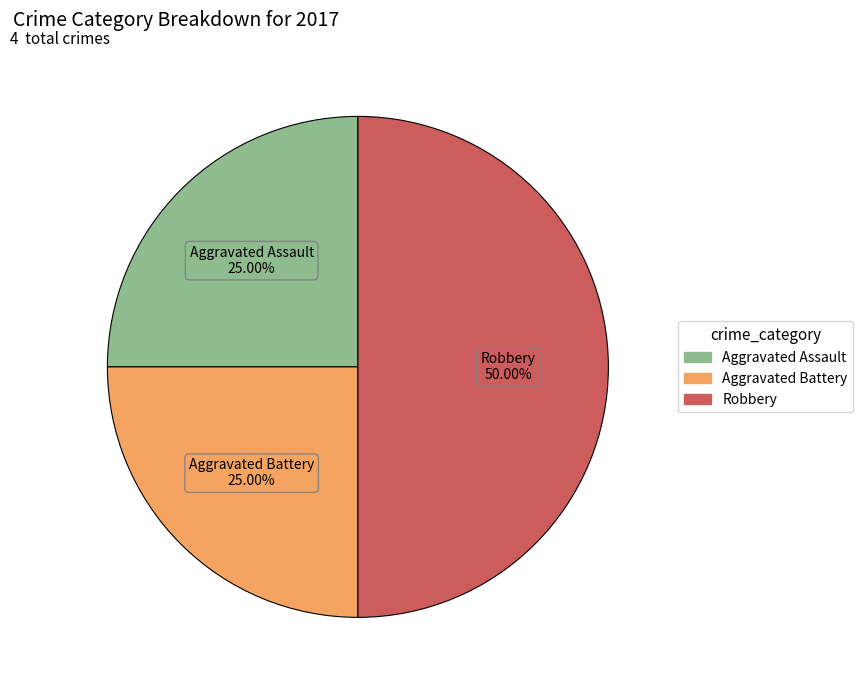

Count the number of slices in the pie.

3